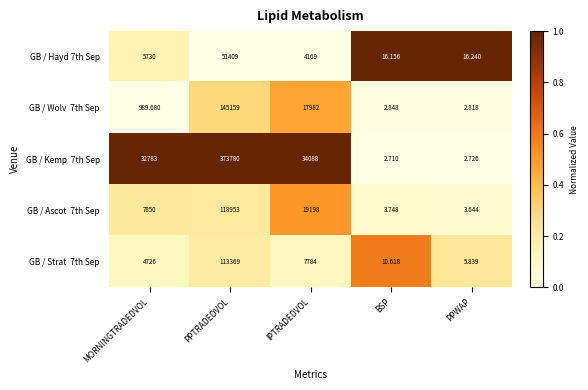

At which category does the chart reach its minimum across all series?

BSP